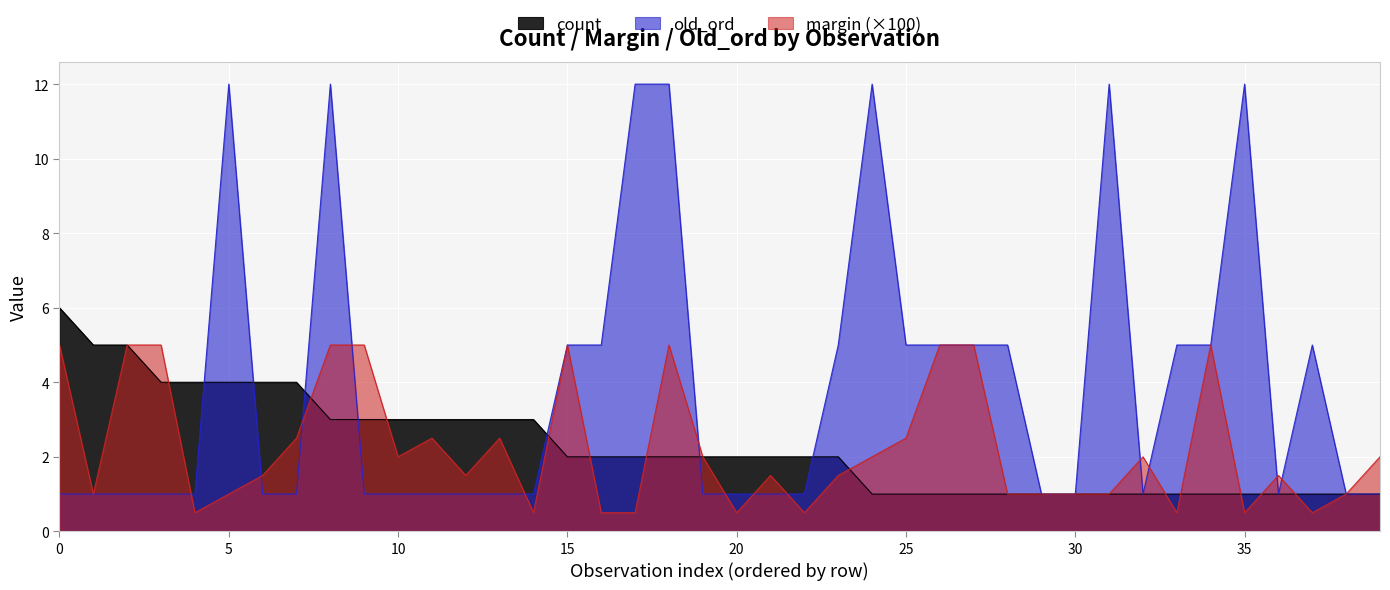

Which series has the largest range (max minus min)?

old_ord